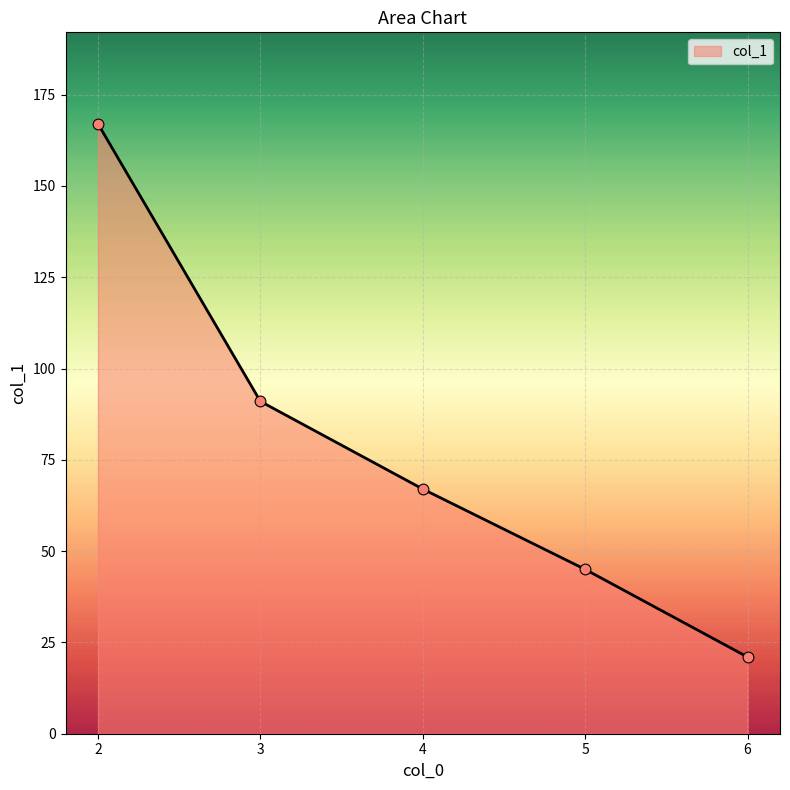

What is the change in value from 2 to 5?

-122